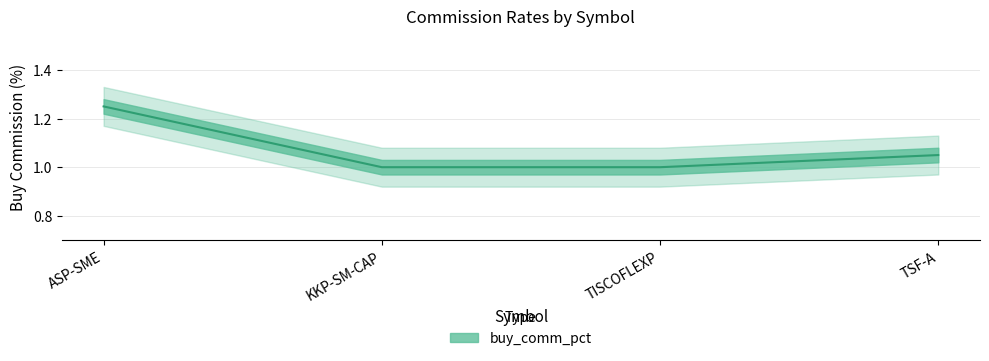

Is this an area chart (filled region under the line)?

No